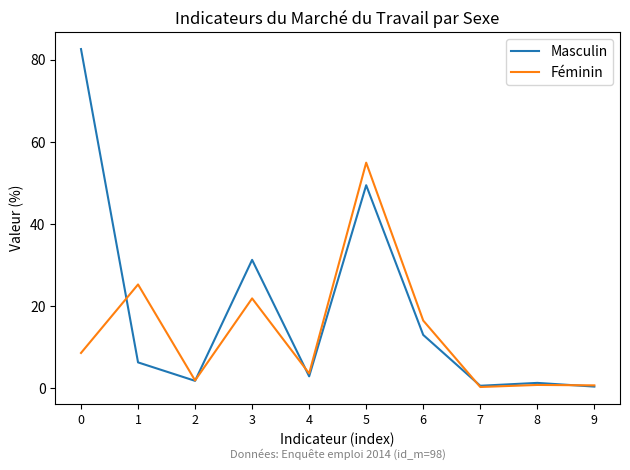

Which series has the widest spread of values?

Masculin